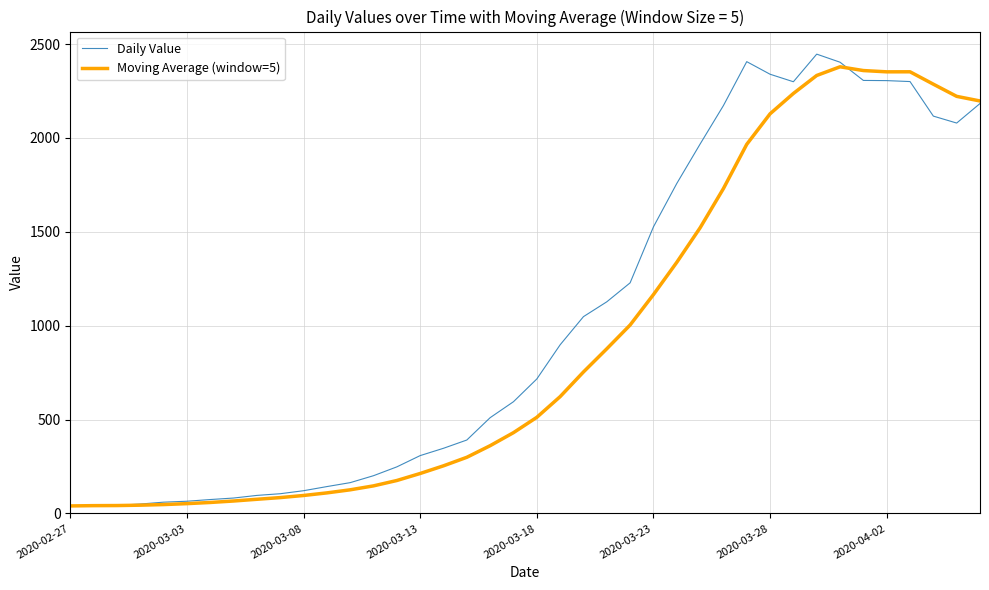

Which series has the largest total across all categories?

Daily Value